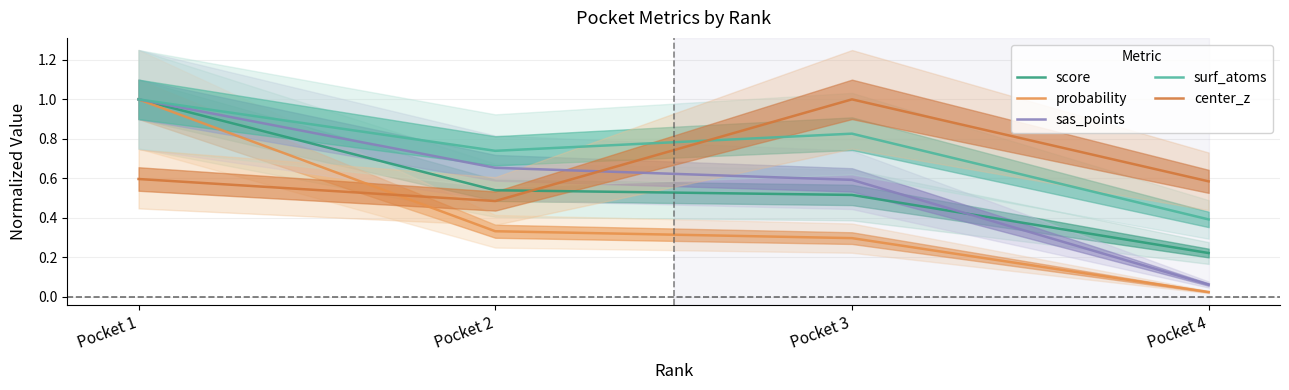

At which label does score reach its minimum?

Pocket 4